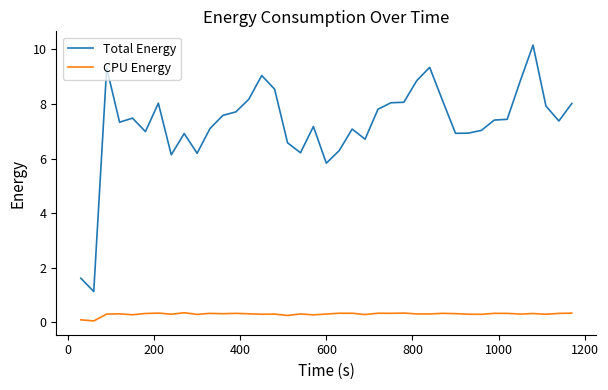

In CPU Energy, how many points are lower than both neighbors (excluding endpoints)?

14